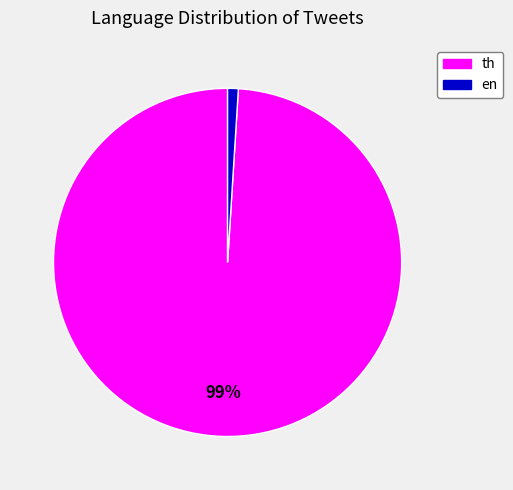

Combined, do en and th account for over 50%?

Yes